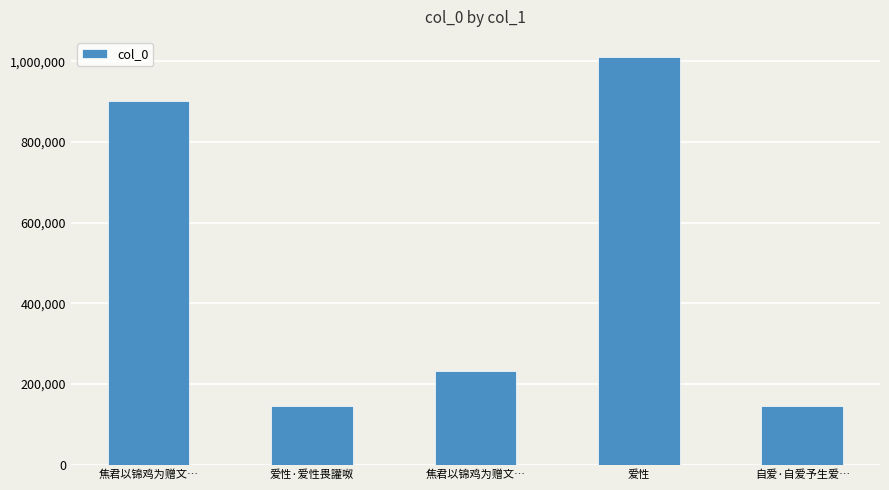

The value at 焦君以锦鸡为赠文… is 1604597. True or false?

False